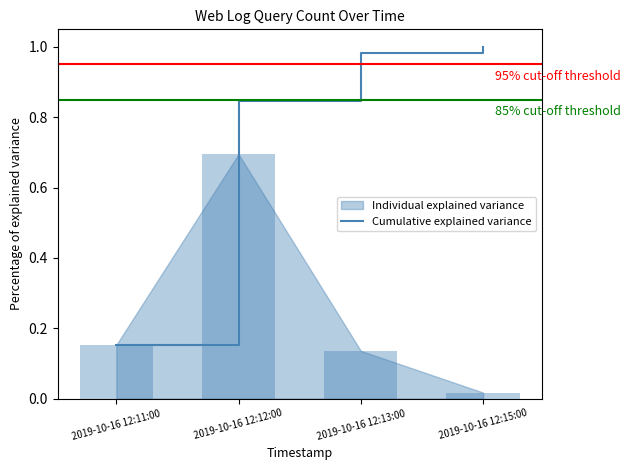

Is it true that the value at 2019-10-16 12:12:00 is 1.4?

False